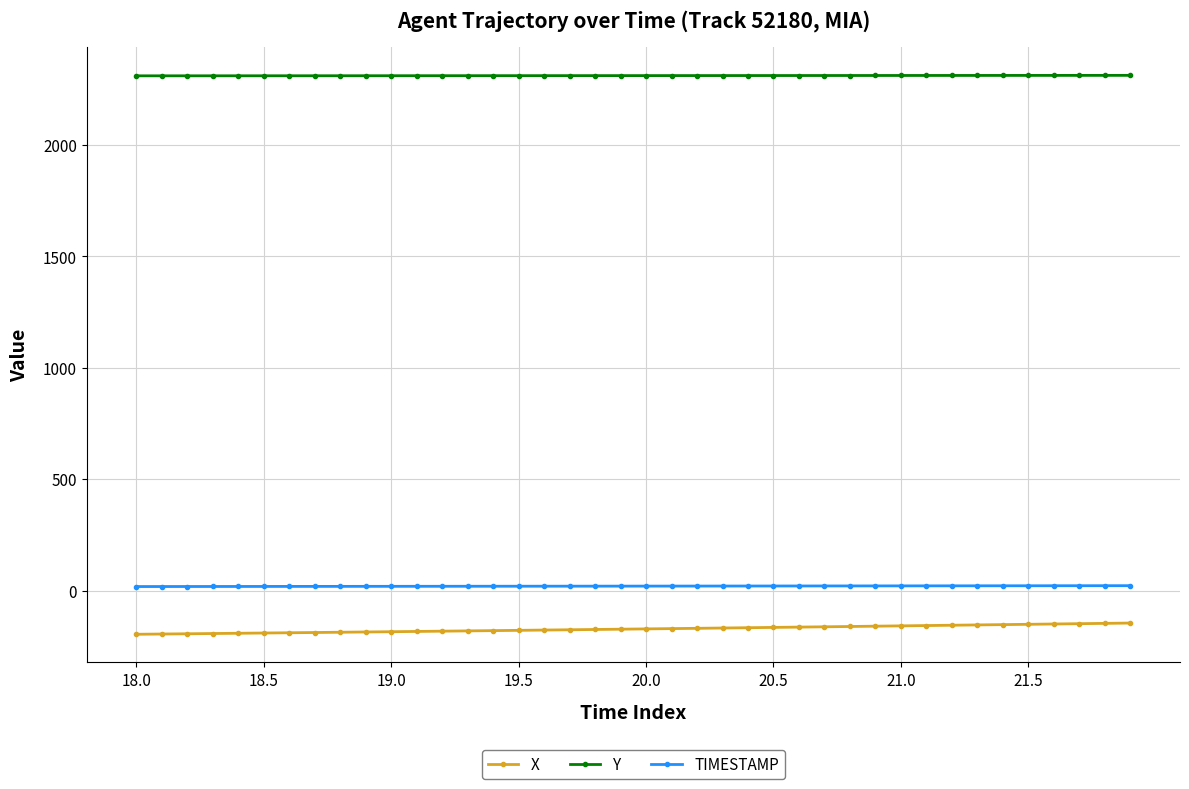

What is the lowest value of the Y series?

2309.0